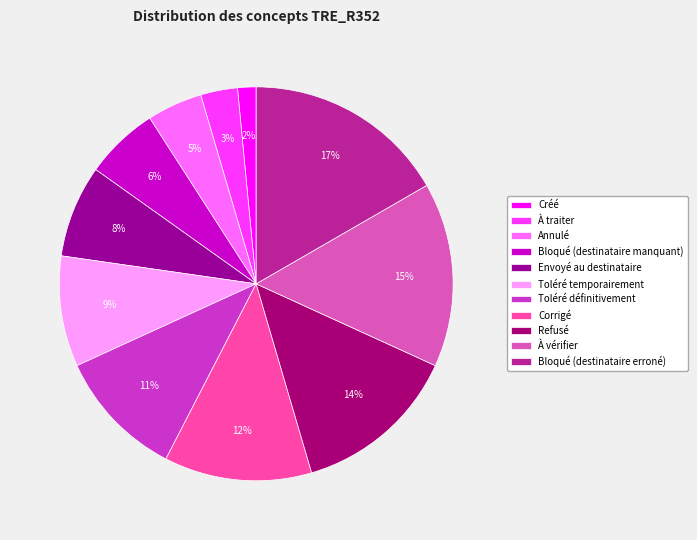

What percentage do Bloqué (destinataire erroné) and À vérifier together represent?

31.8%